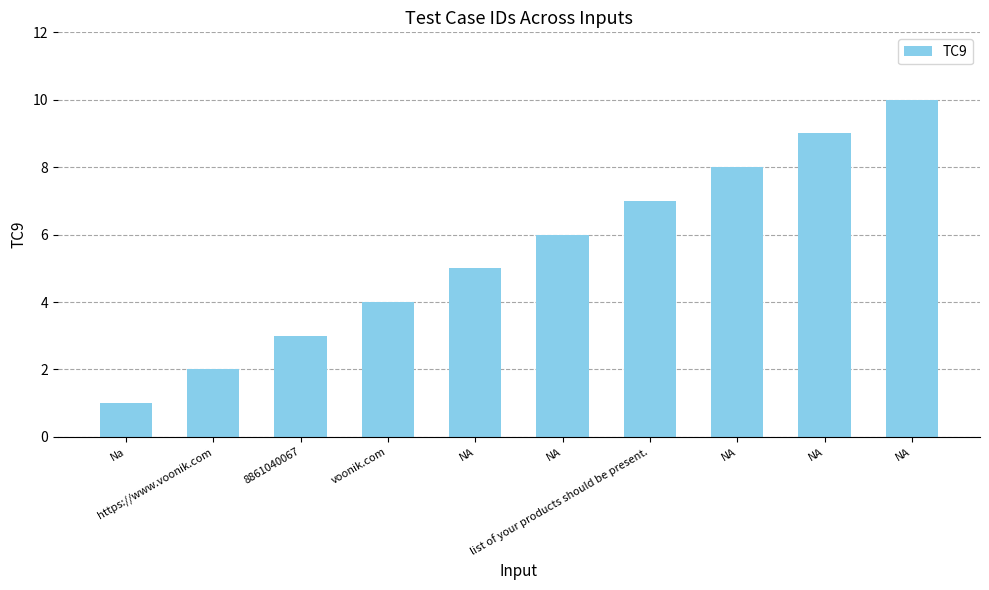

The value at voonik.com is 4. True or false?

True